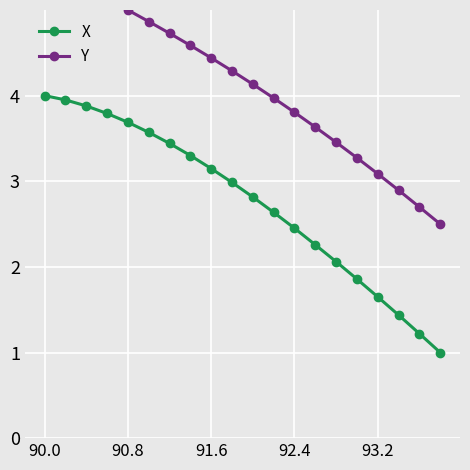

At which label does Y first exceed 4?

90.0